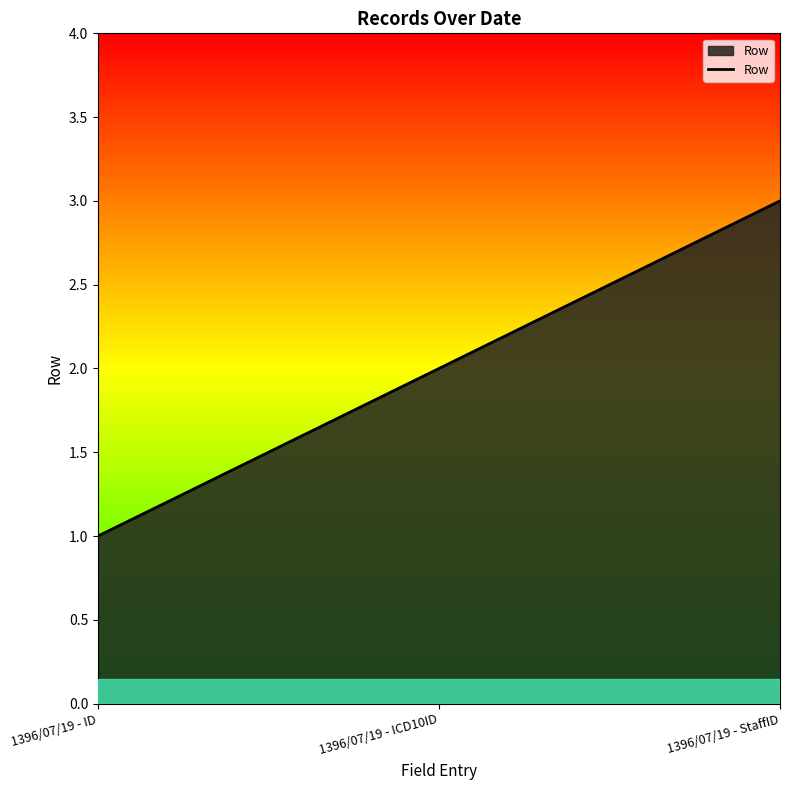

At which label is the value closest to 2?

1396/07/19 - ICD10ID